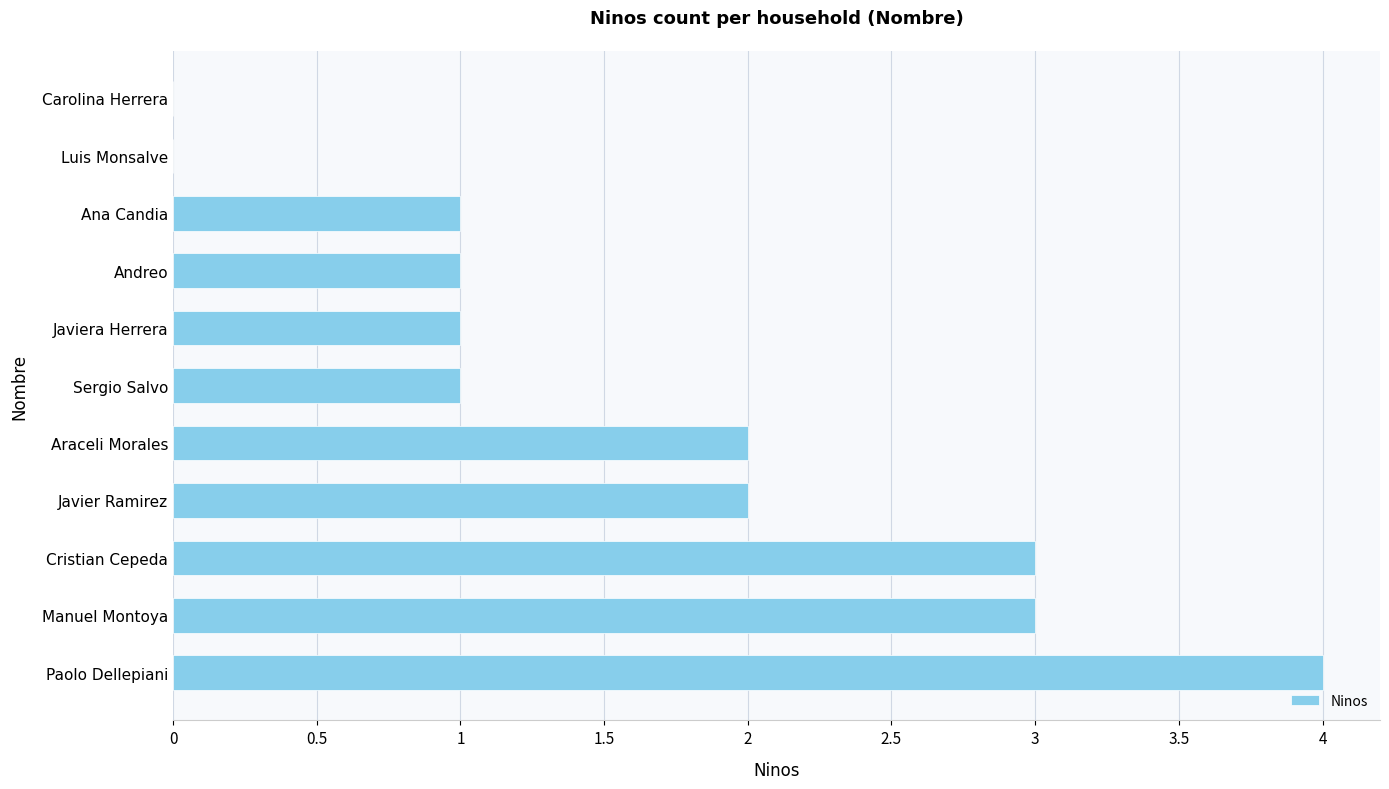

Reading top to bottom, transcribe all the data shown in this chart.

Carolina Herrera=0	Luis Monsalve=0	Ana Candia=1	Andreo=1	Javiera Herrera=1	Sergio Salvo=1	Araceli Morales=2	Javier Ramirez=2	Cristian Cepeda=3	Manuel Montoya=3	Paolo Dellepiani=4